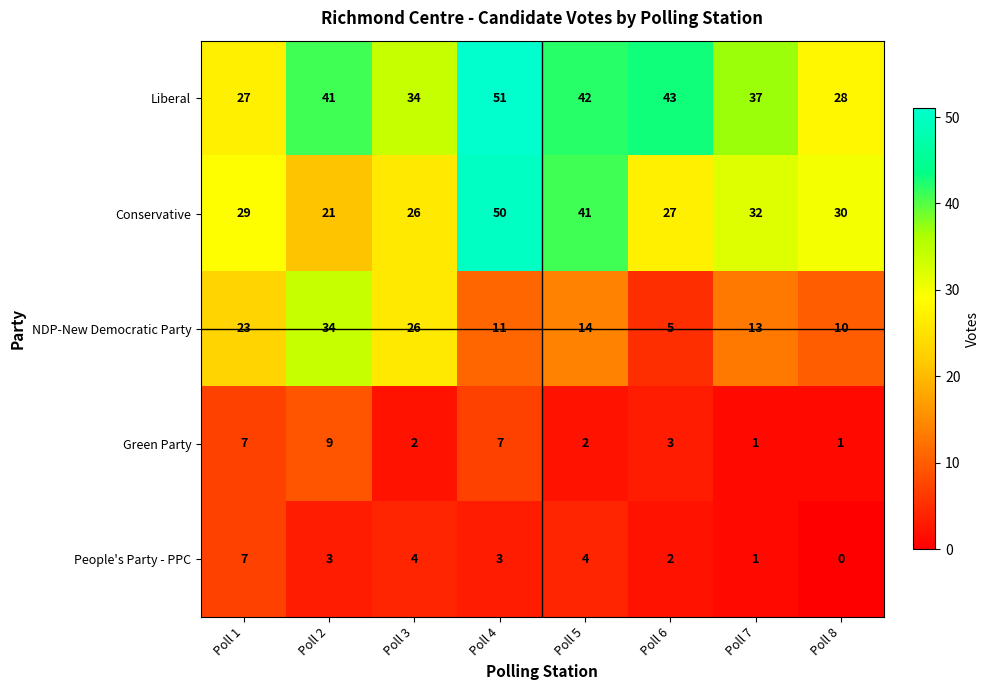

Which category has the lowest value across all series?

Poll 8